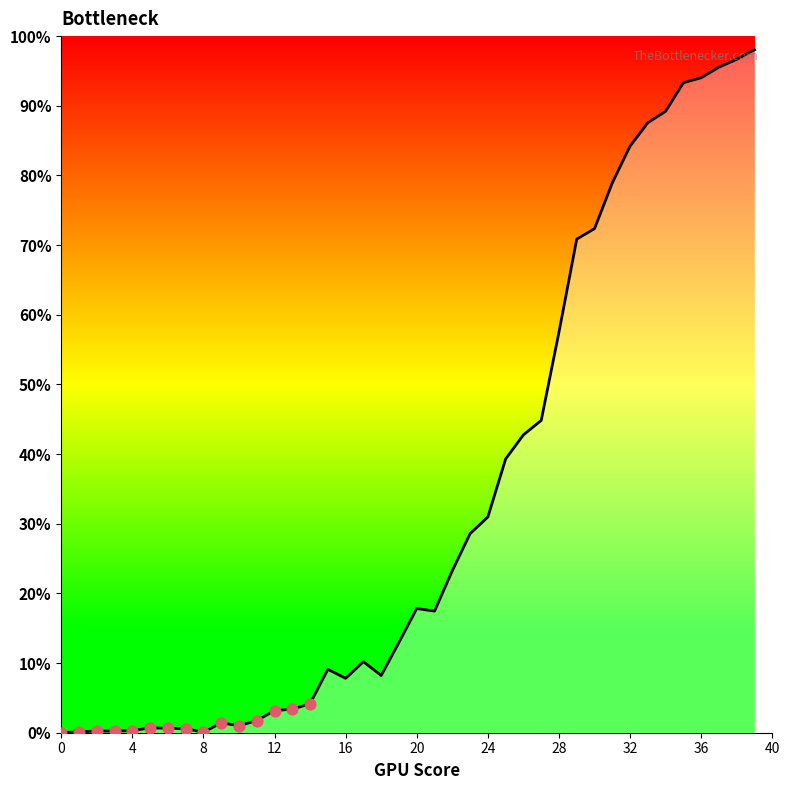

What is the greatest value displayed?

98.0